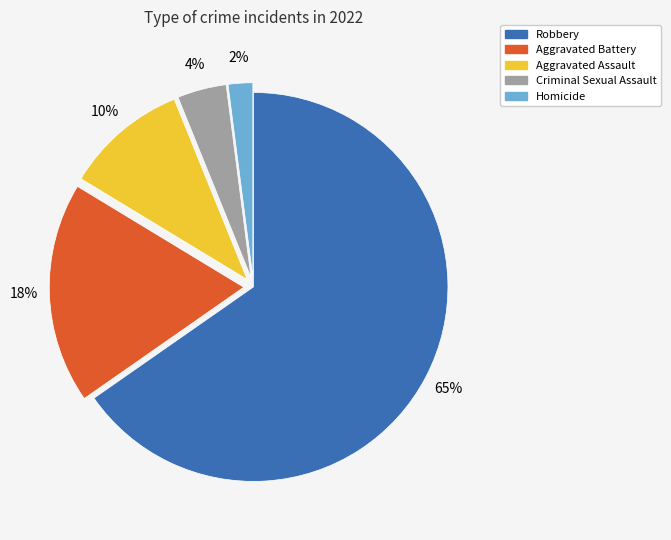

Which slice represents more than half of the pie?

Robbery